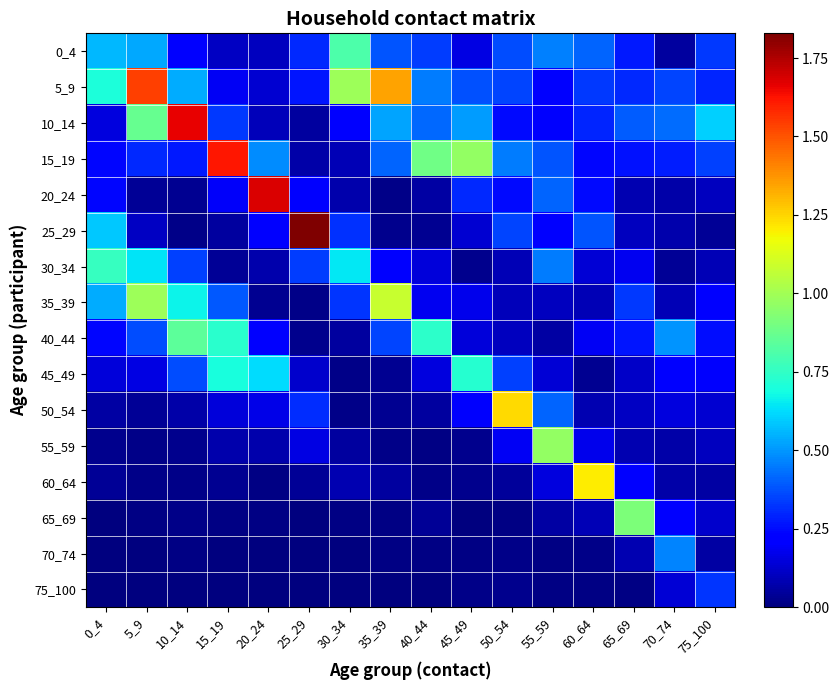

At how many categories does at least one series exceed 1?

8